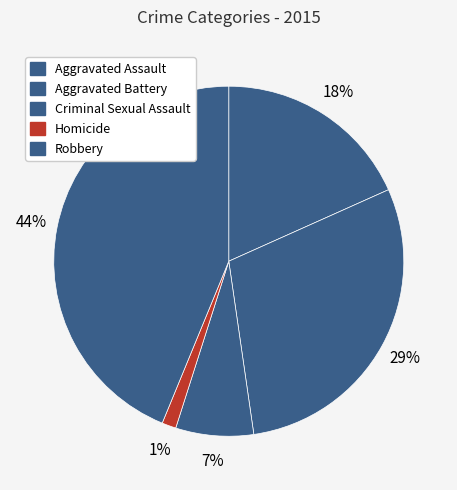

What percentage do Aggravated Battery and Robbery together represent?

73.2%